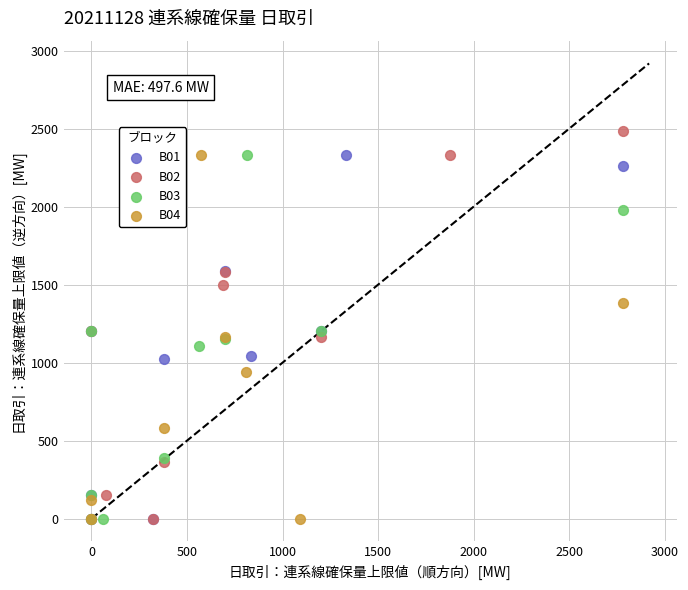

Which series reaches the maximum Y coordinate?

B02